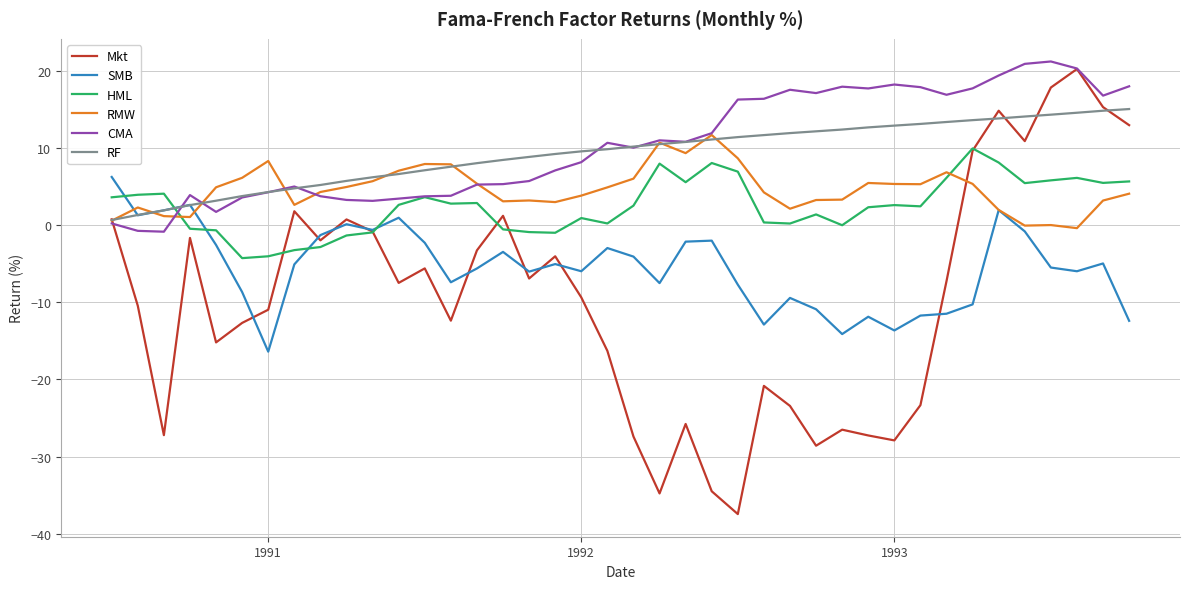

How many interior local peaks does the Mkt series have?

11